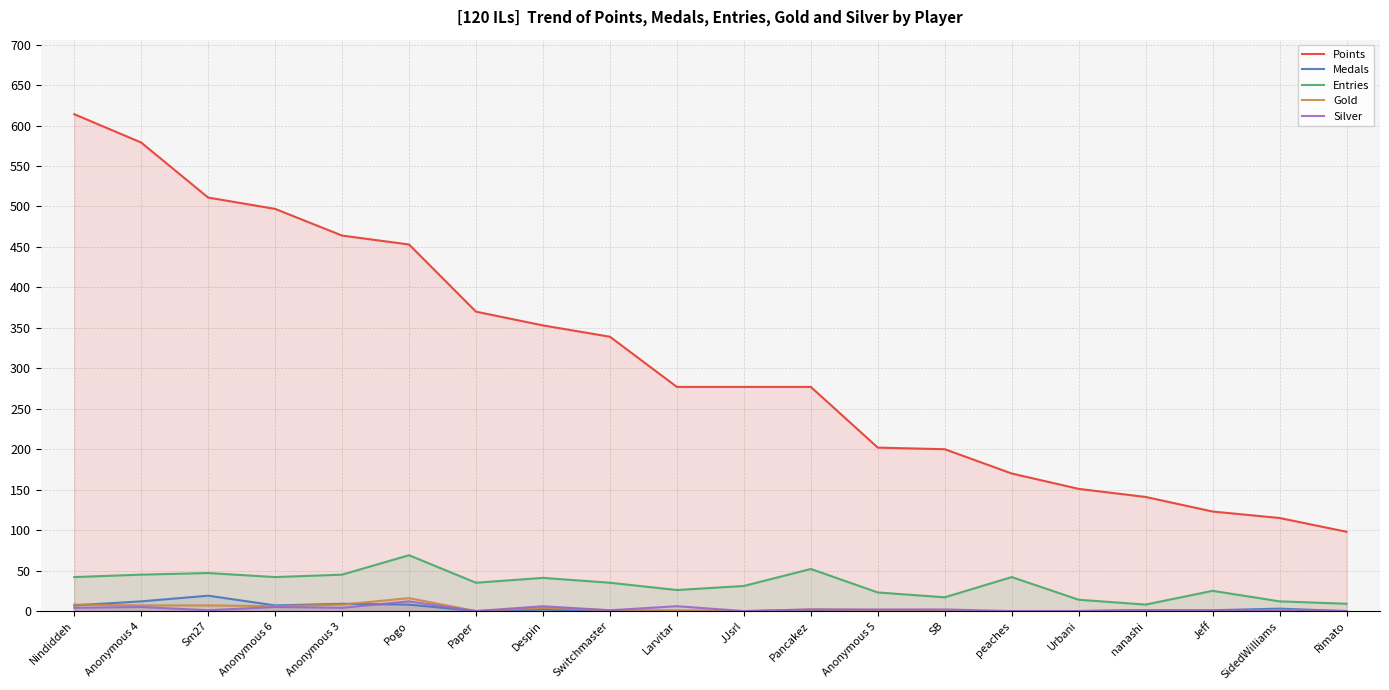

What is the average value of the Points series?

311